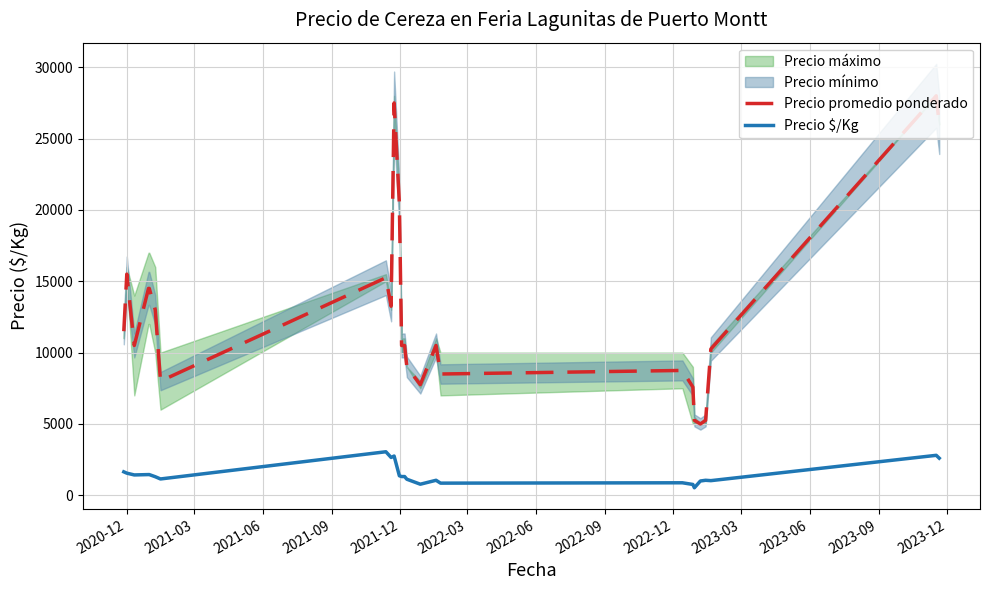

True or false: Precio promedio ponderado and Precio $/Kg intersect in this chart.

False